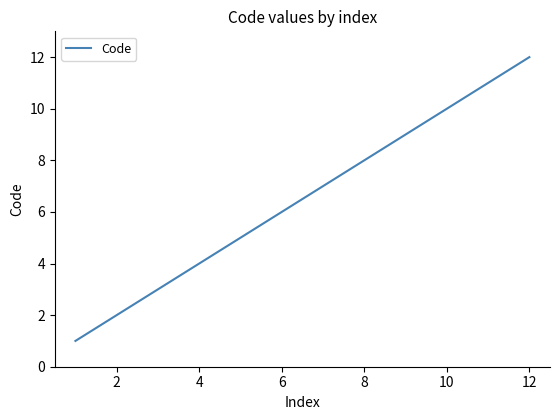

What is the smallest value displayed?

1